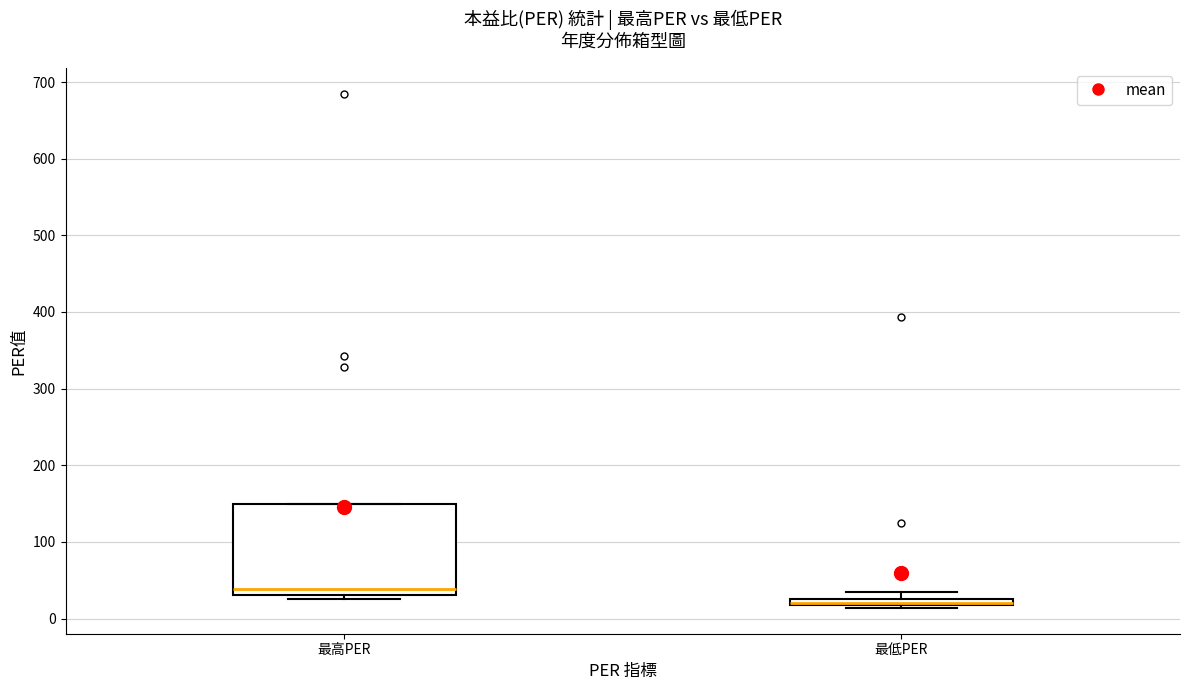

Which box is the tallest, from its lower edge to its upper edge?

最高PER